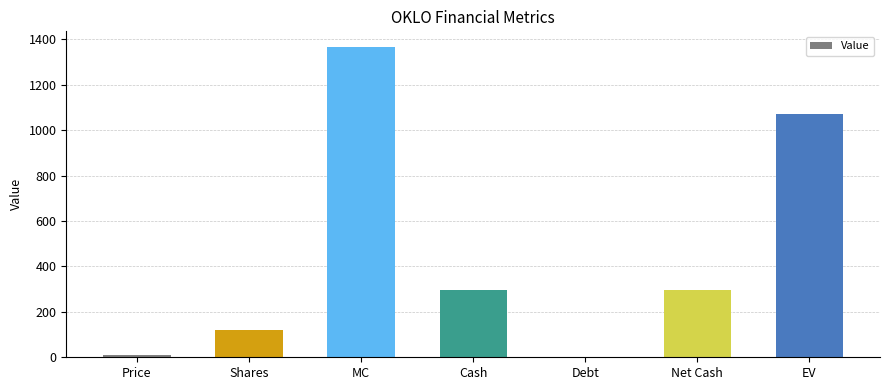

The chart shows a value of 1071.7 at EV. True or false?

True